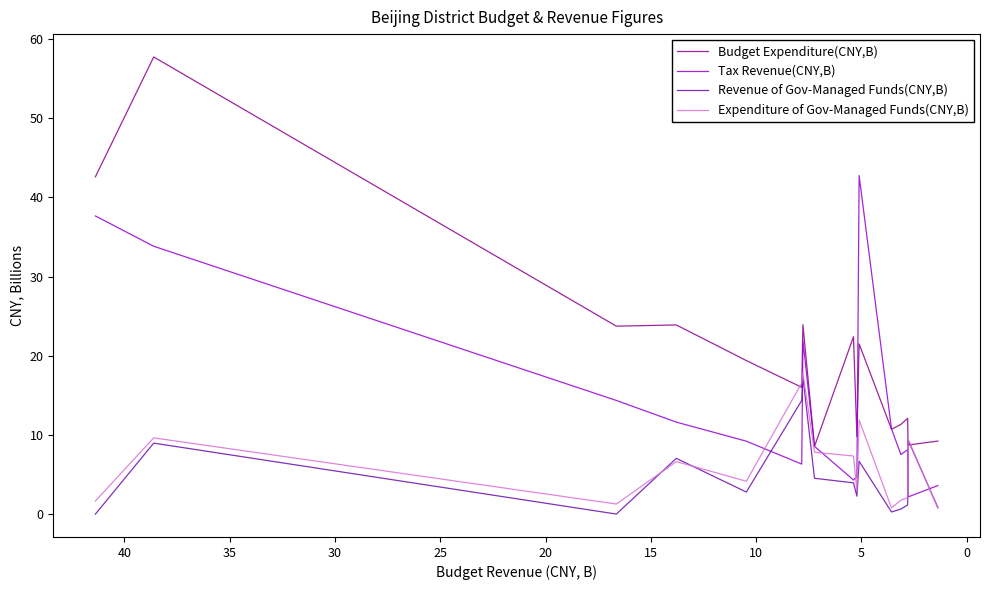

How many times do Budget Expenditure(CNY,B) and Expenditure of Gov-Managed Funds(CNY,B) cross each other?

4